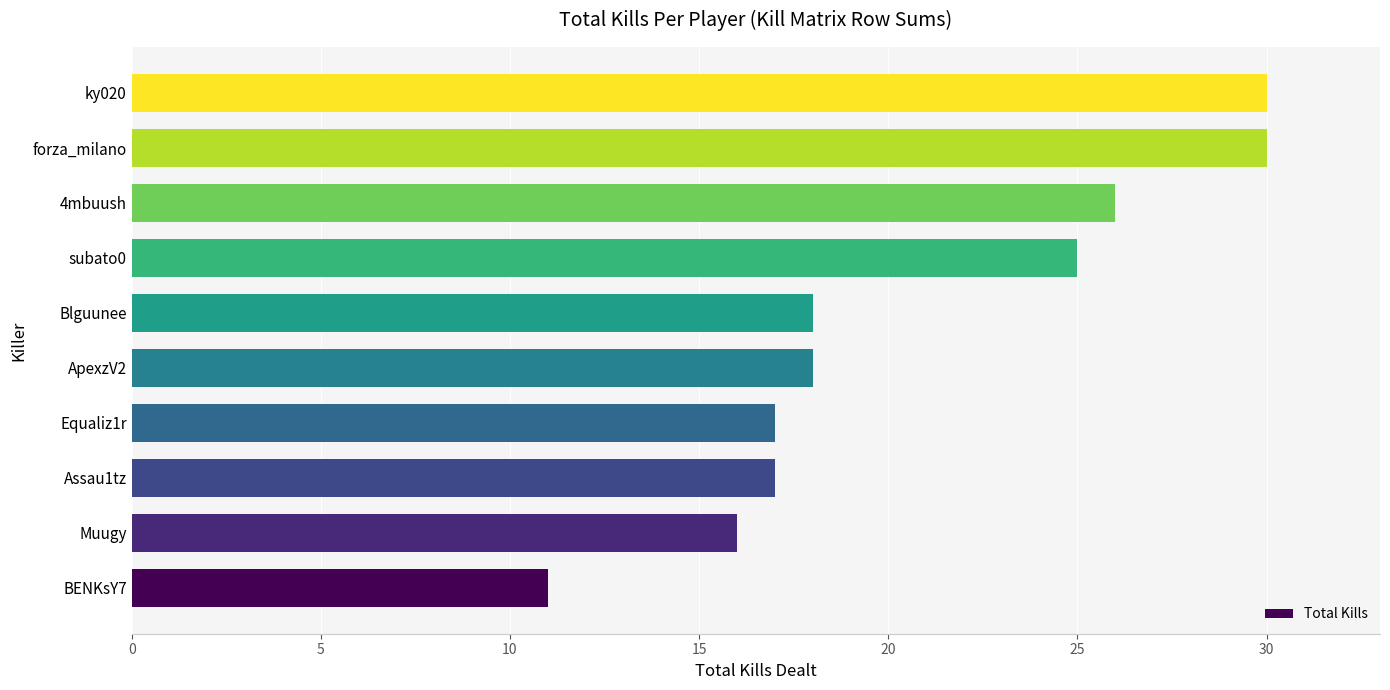

What is the change in value from ApexzV2 to forza_milano?

+12